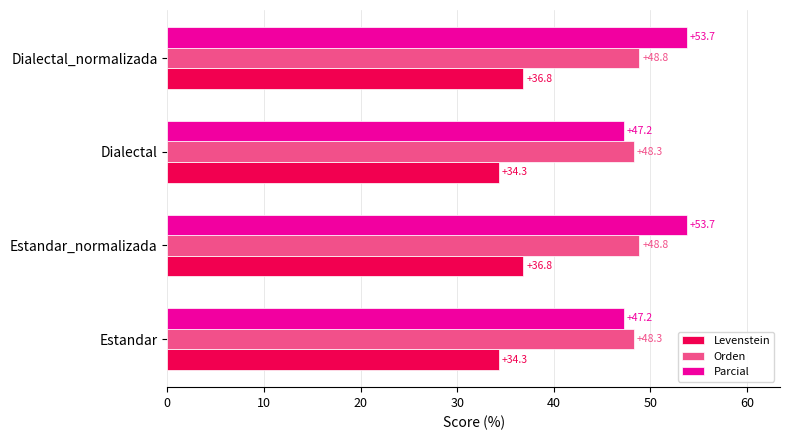

What is the minimum value shown in the chart?

34.3